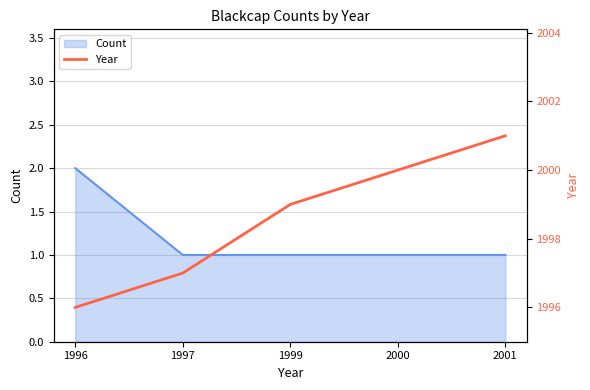

Count the number of values greater than 1999.

2